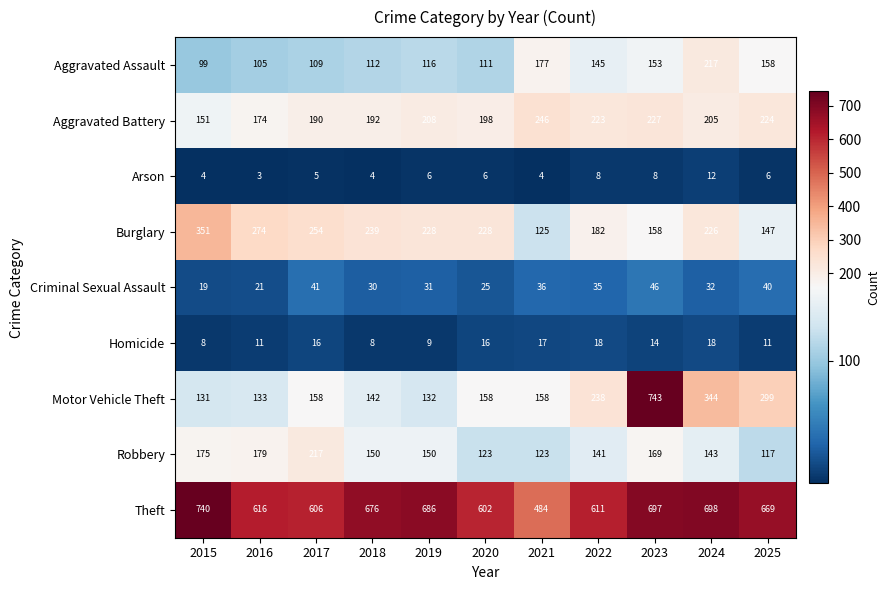

At how many categories does at least one series exceed 584?

10